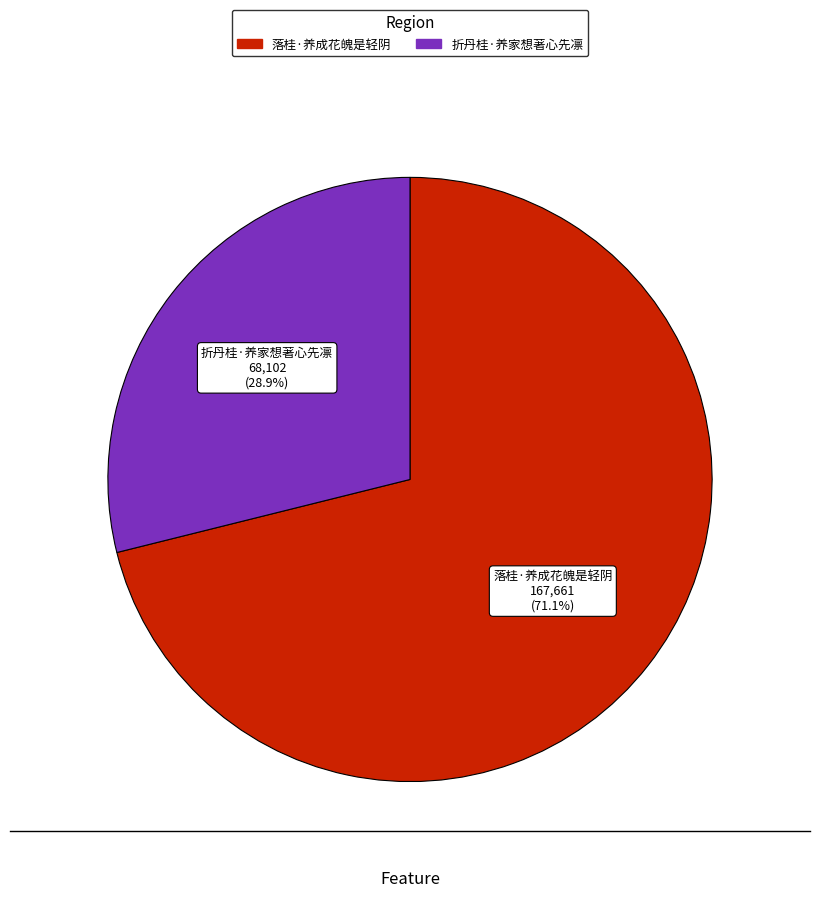

To the nearest percent, what is the average slice percentage?

50%